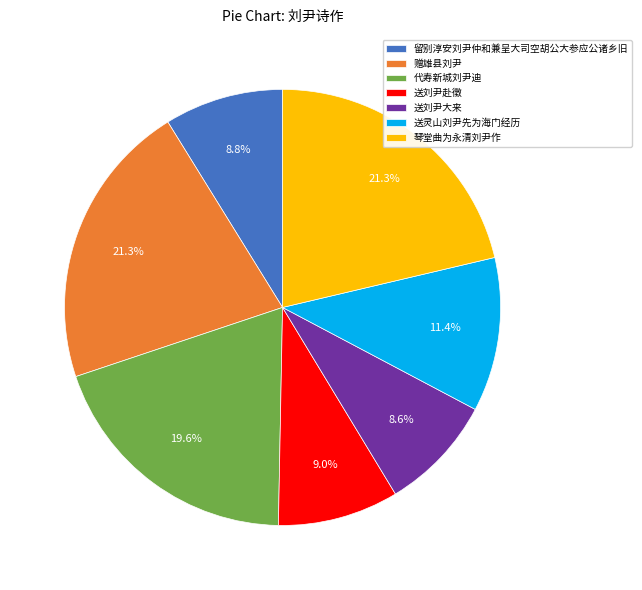

Between 赠雄县刘尹 and 送灵山刘尹先为海门经历, which is larger?

赠雄县刘尹